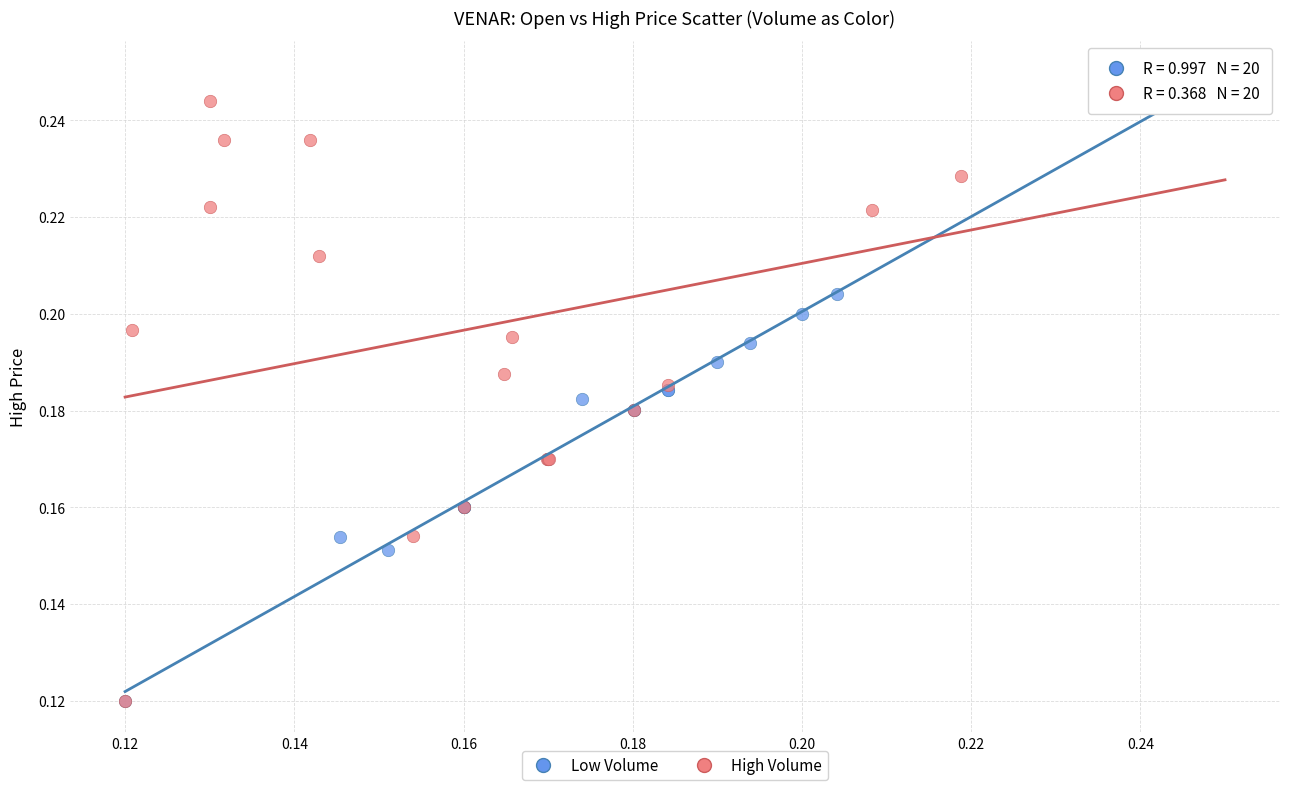

What are all the series names shown in the legend?

Low Volume, High Volume